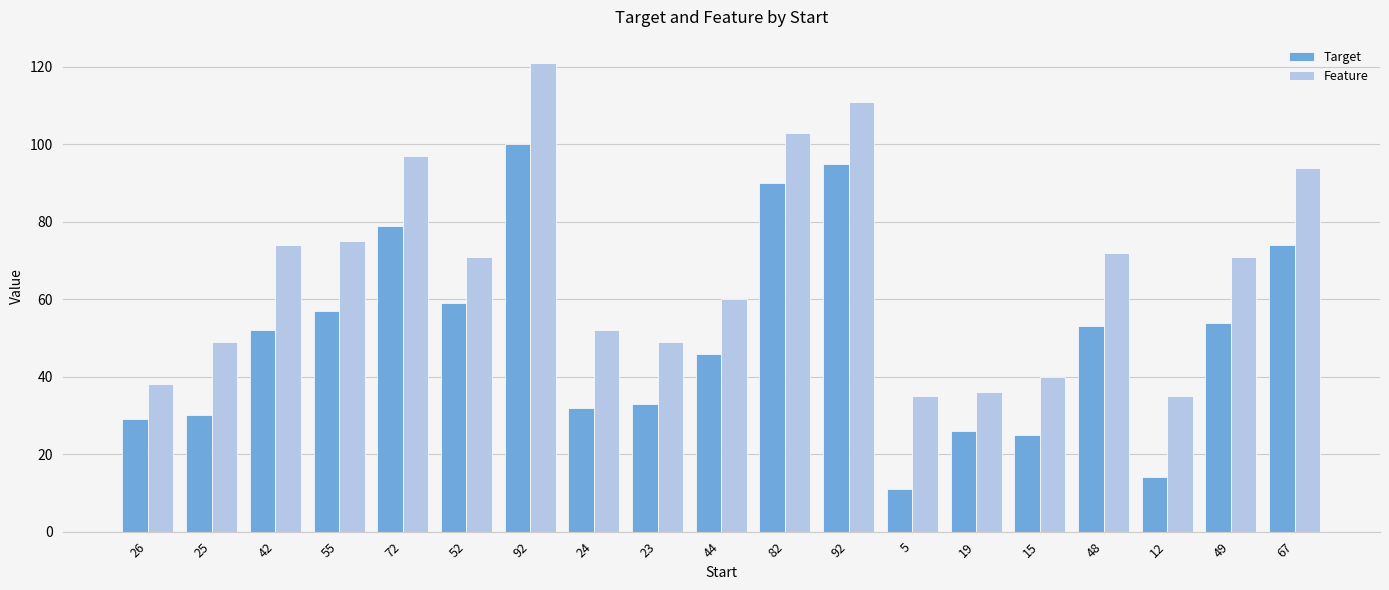

Reading left to right, transcribe all the data shown in this chart.

Target: 29	30	52	57	79	59	100	32	33	46	90	95	11	26	25	53	14	54	74
Feature: 38	49	74	75	97	71	121	52	49	60	103	111	35	36	40	72	35	71	94